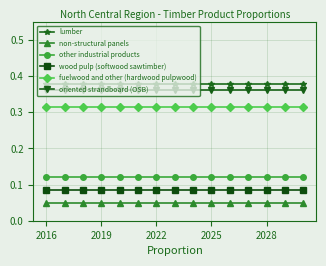

At how many categories does at least one series exceed 0?

15